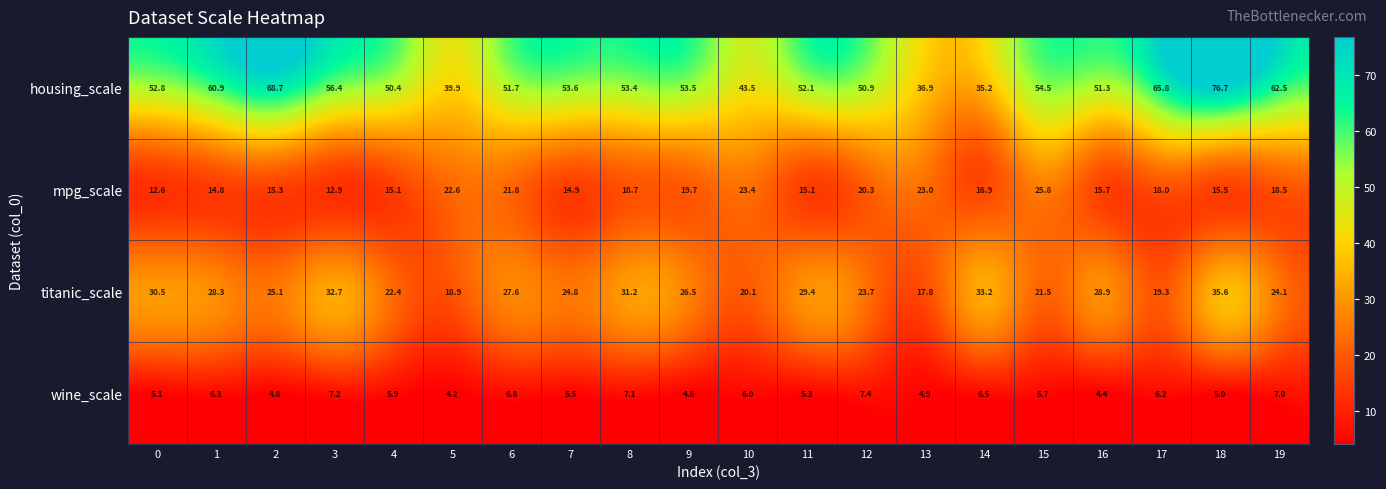

Which category has the lowest value across all series?

5